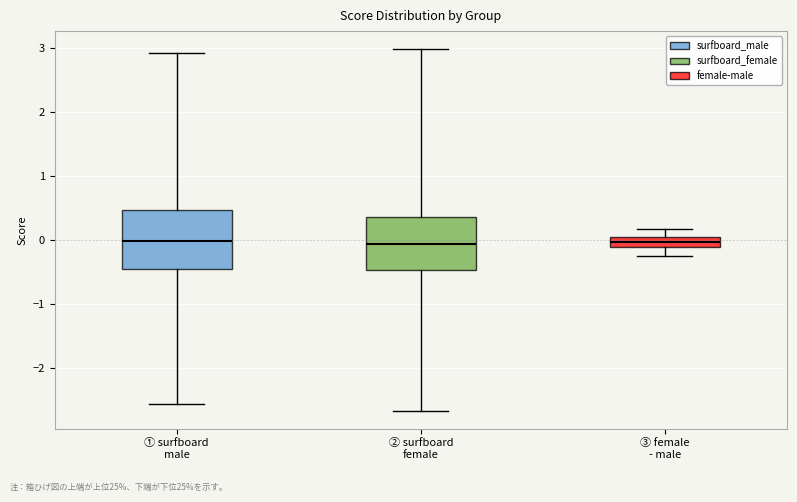

Where does the lower whisker of the box for ① surfboard male end on the y-axis? The values are not printed on the chart, so give them approximately, as read against the axis.

-2.6